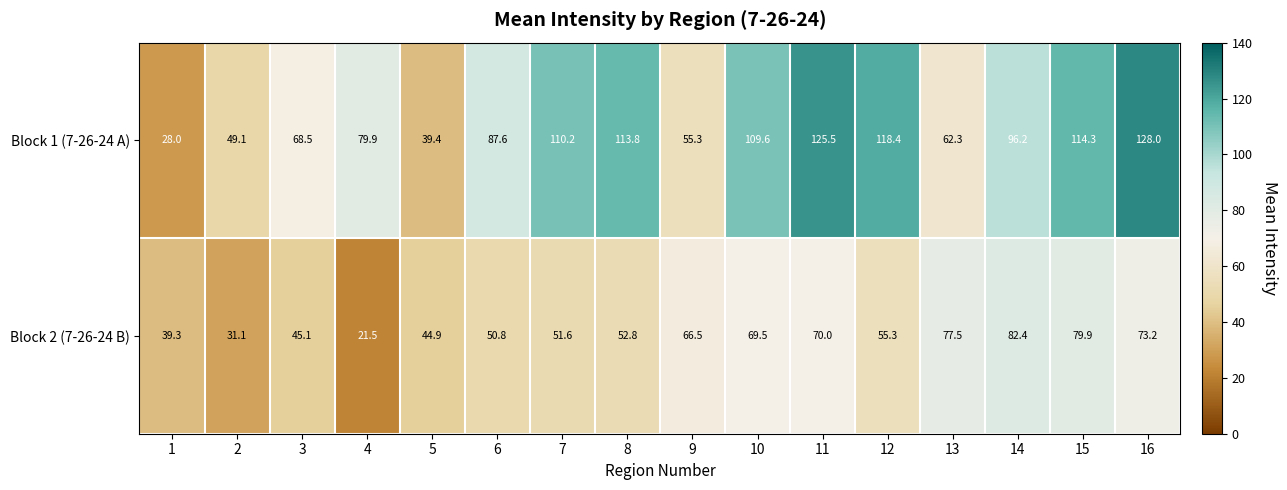

Count the number of categories in the chart.

16